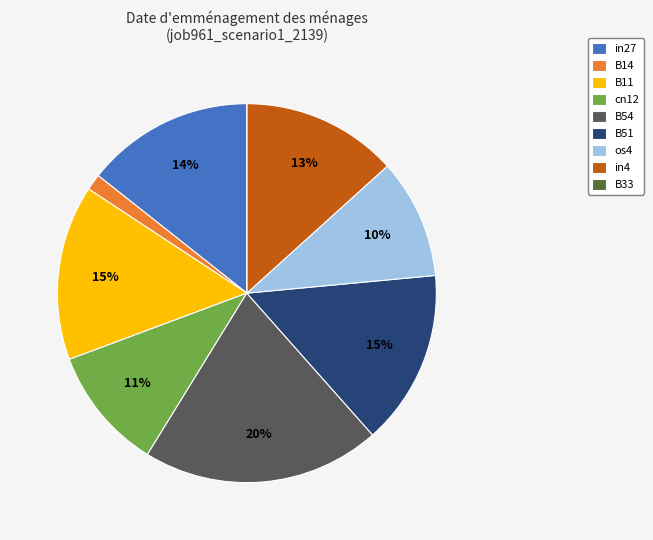

Which has a higher value, in4 or cn12?

in4